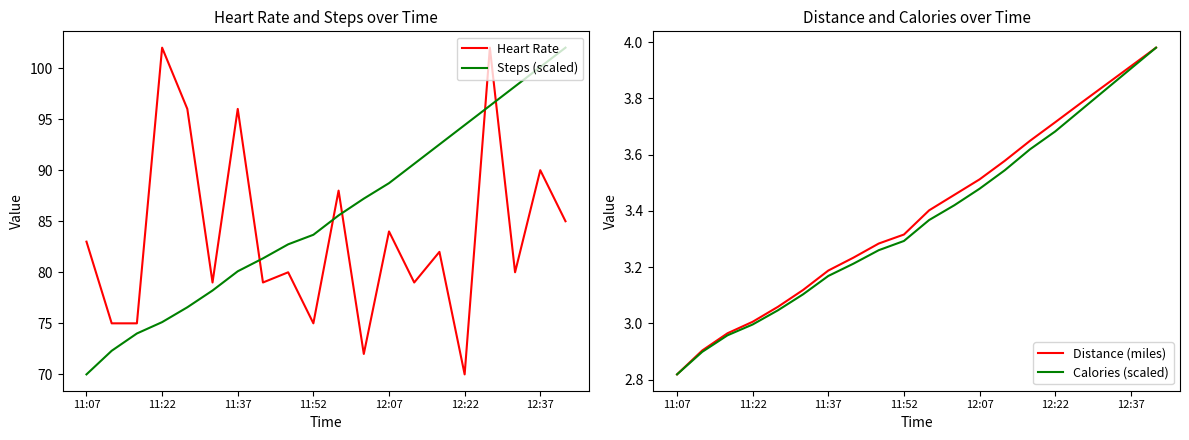

Is it true that Steps (scaled) equals 18.9 at 7?

False